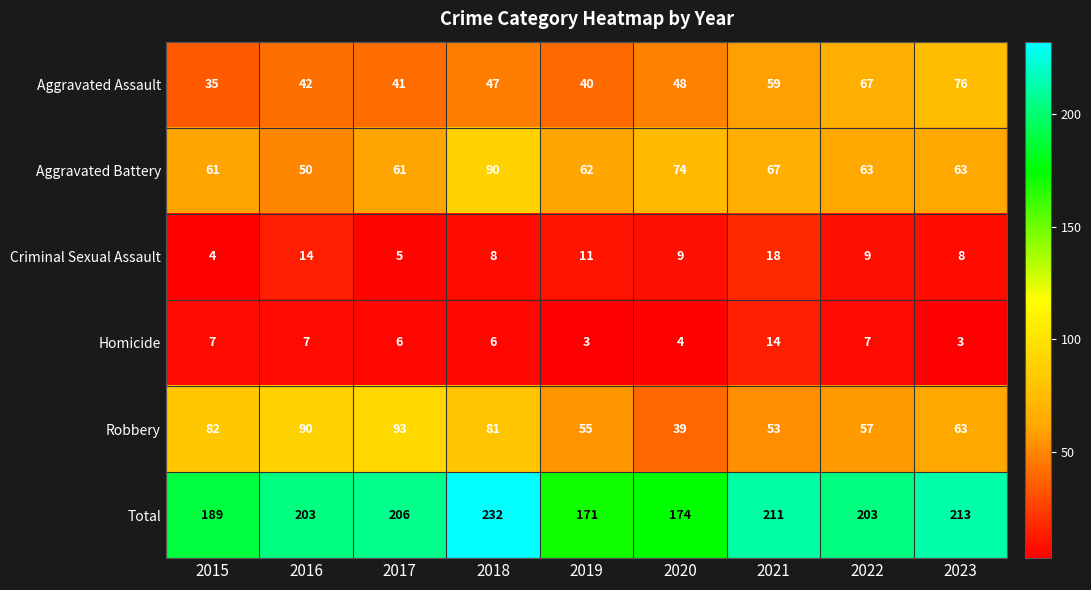

Count the number of data series in this chart.

6